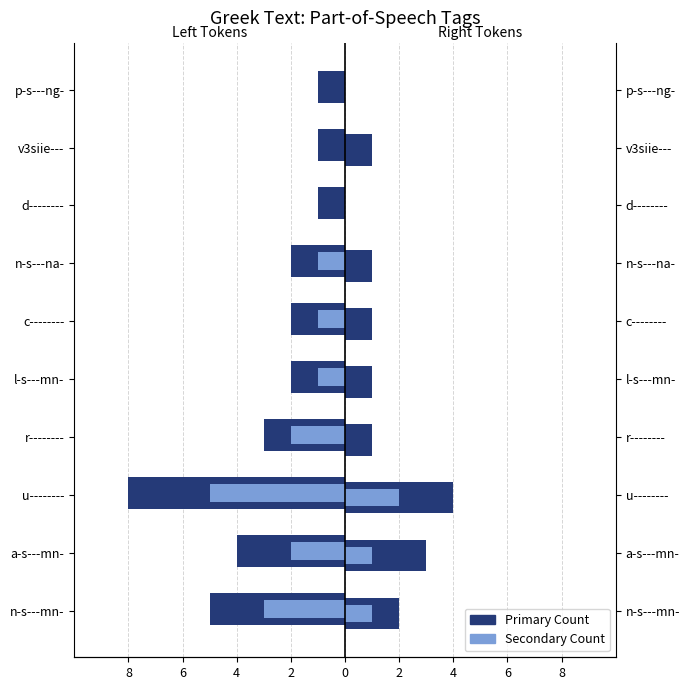

What is the value of the Secondary (Left) bar at the 8th from the left?

-2